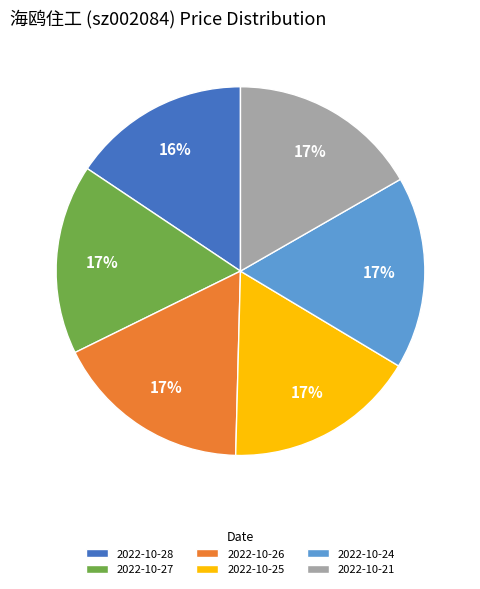

The 2022-10-21 slice represents 28% of the pie. True or false?

False